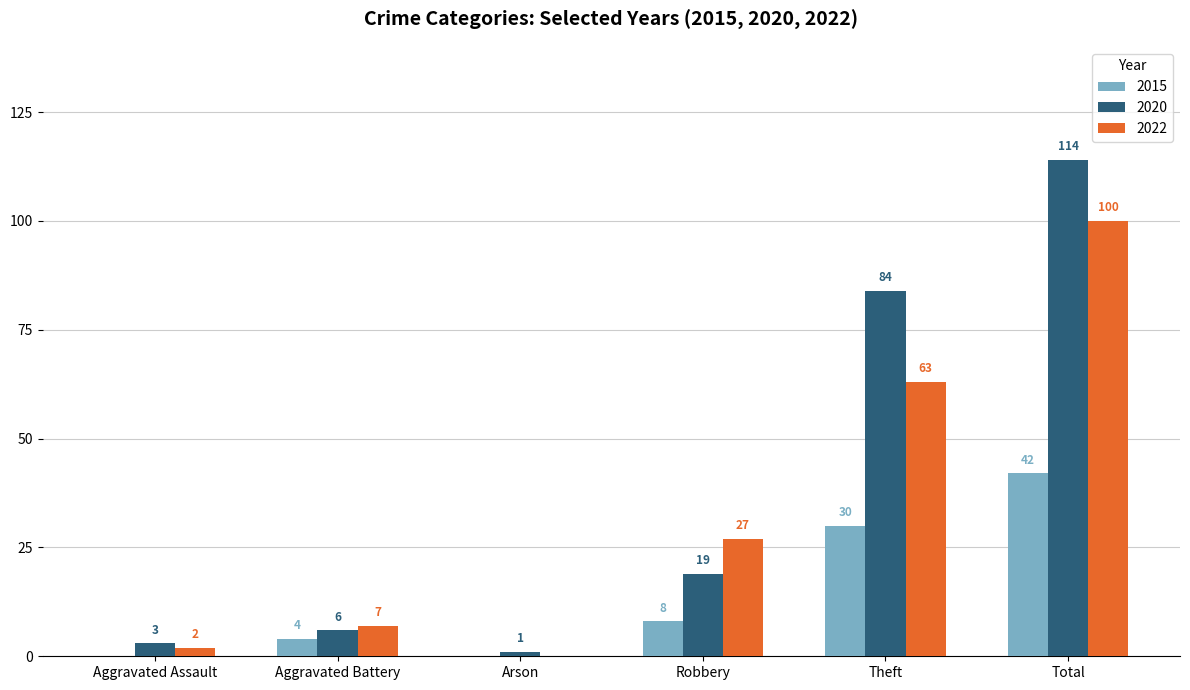

Between Aggravated Battery and Total, which series saw the biggest shift?

2020